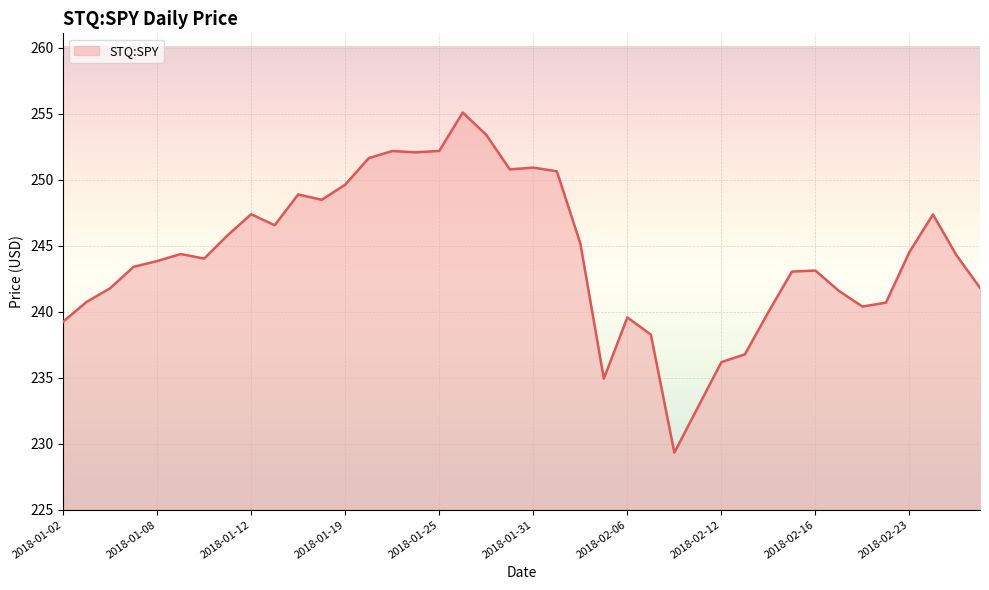

What is the maximum value shown in the chart?

255.1